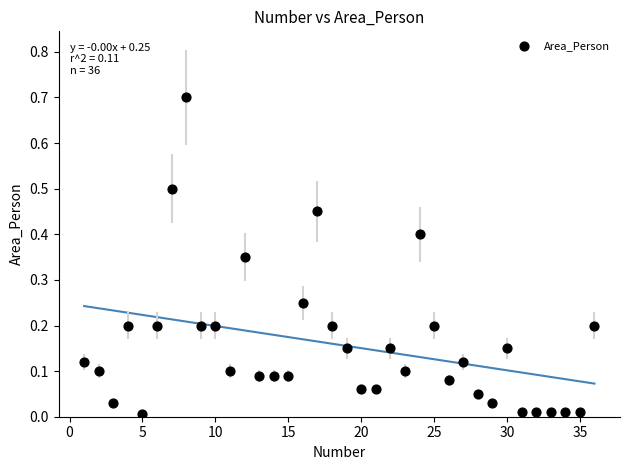

What is the range of Y values (max minus min)?

0.7